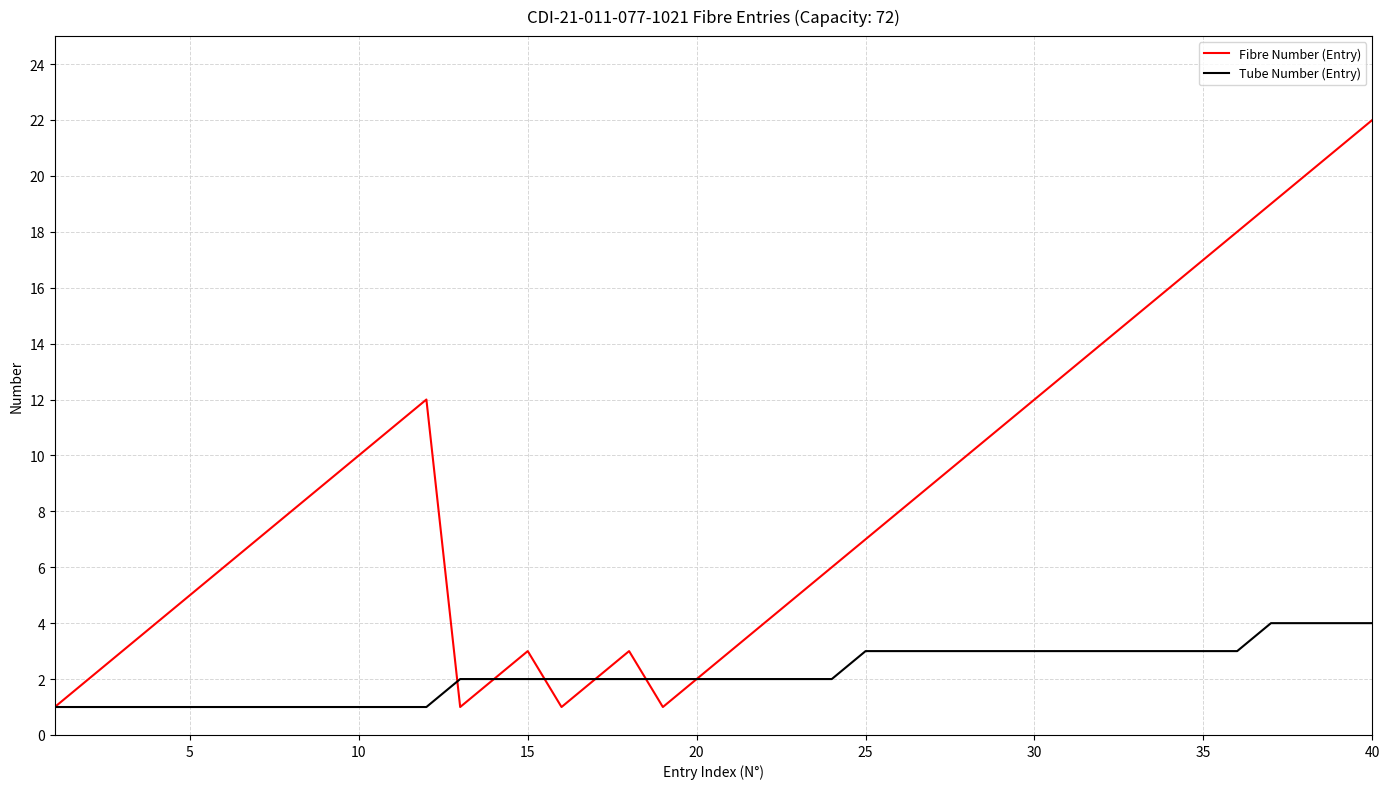

What is the highest value of the Fibre Number (Entry) series?

22